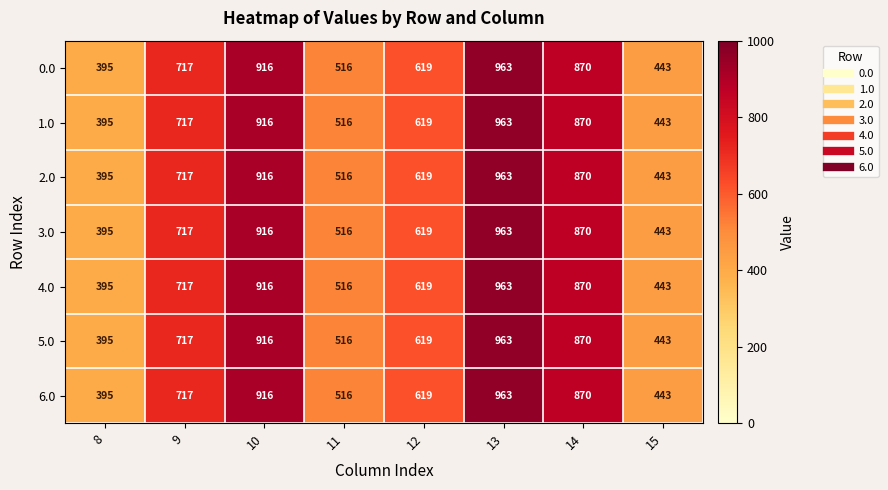

Which label corresponds to the smallest value in the chart?

8